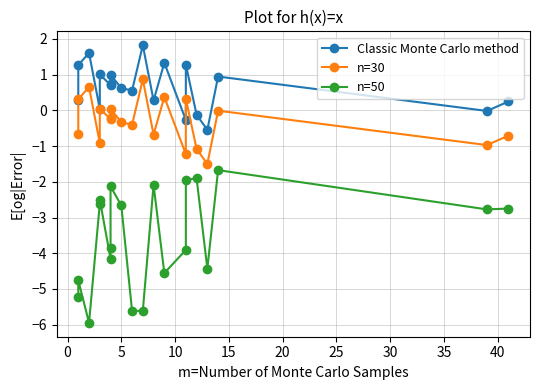

What is the lowest value of the n=50 series?

-5.9